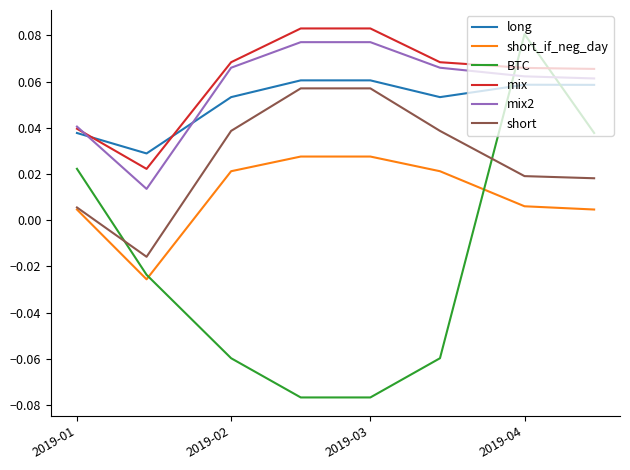

Rank the series by their maximum value, from lowest to highest.

short_if_neg_day, short, long, mix2, BTC, mix